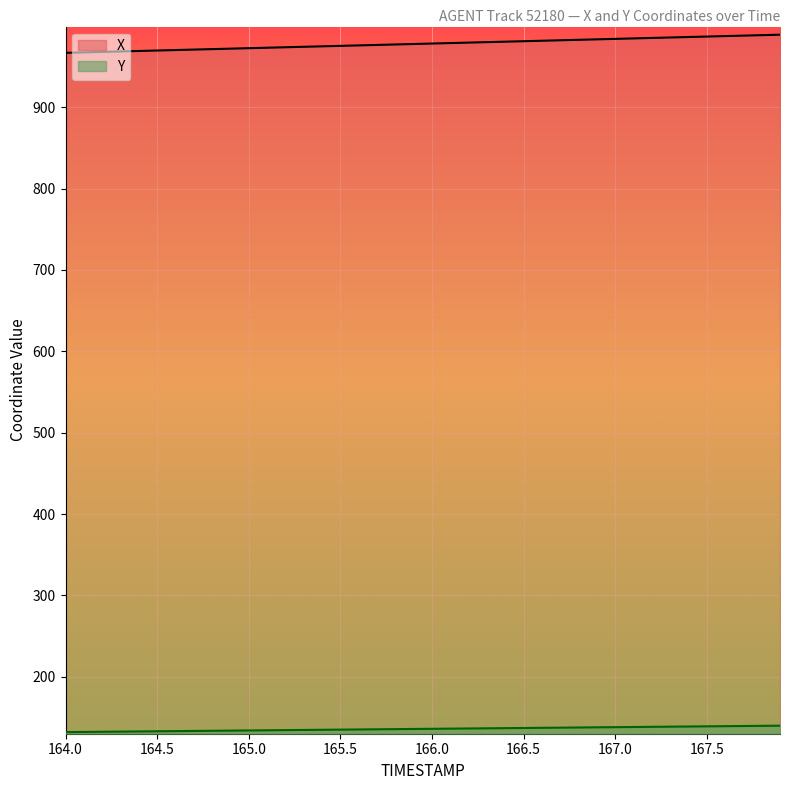

The Y series shows 69.8 at 165.1. True or false?

False